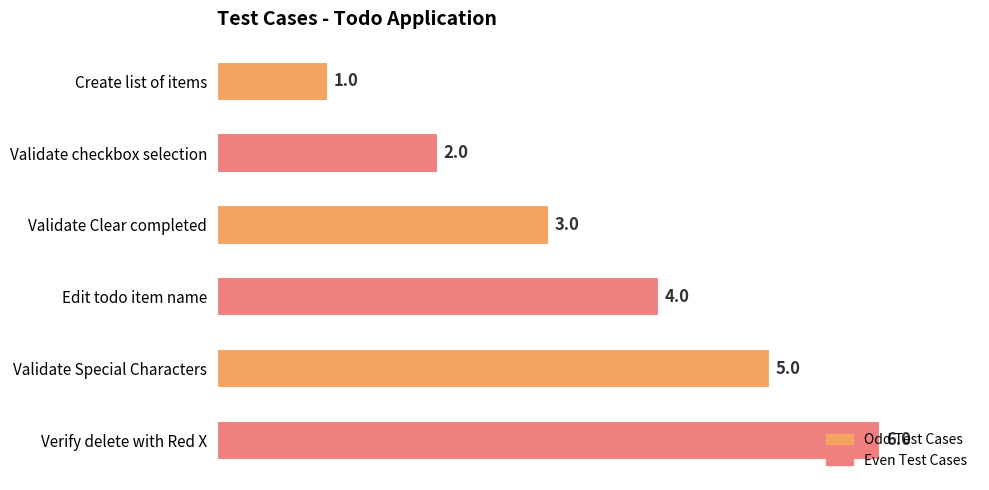

What is the difference between the maximum and minimum values?

5